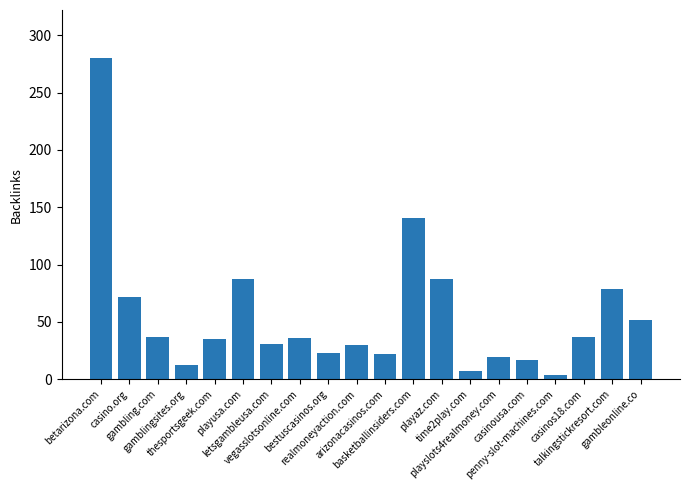

What is the ratio of the value at casinos18.com to the value at arizonacasinos.com?

1.7